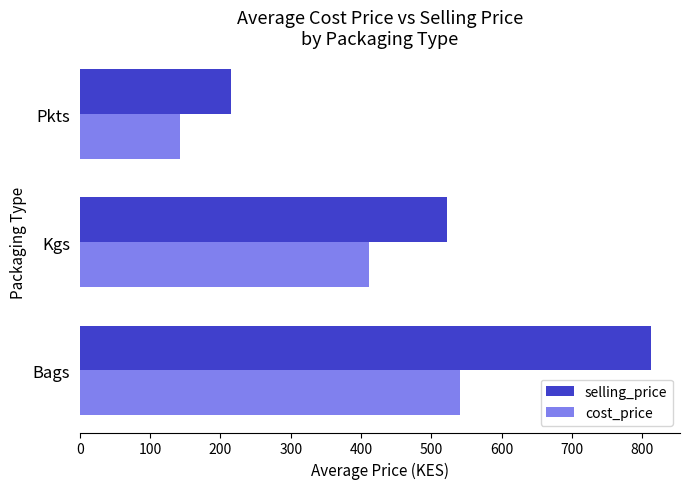

What is the smallest value displayed?

143